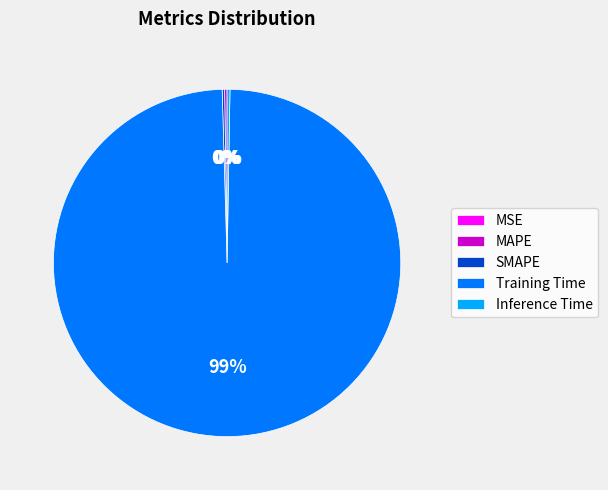

Is there any slice that represents more than half of the pie?

Yes